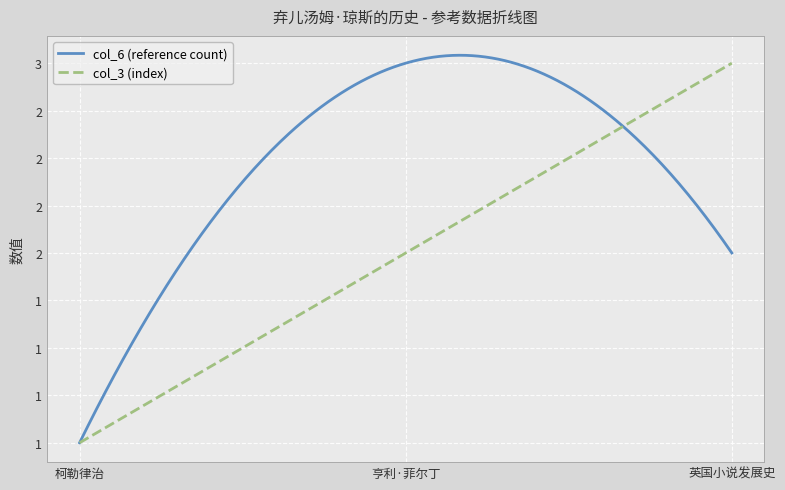

At which label does col_3 (index) first exceed 2?

英国小说发展史